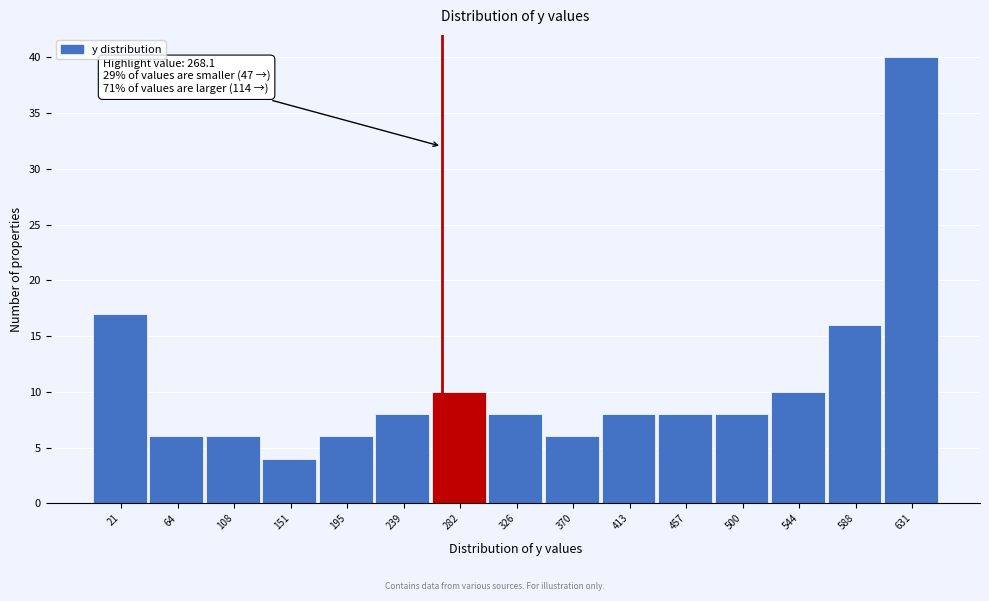

Over which range of the x-axis is the bar tallest?

610 to 655